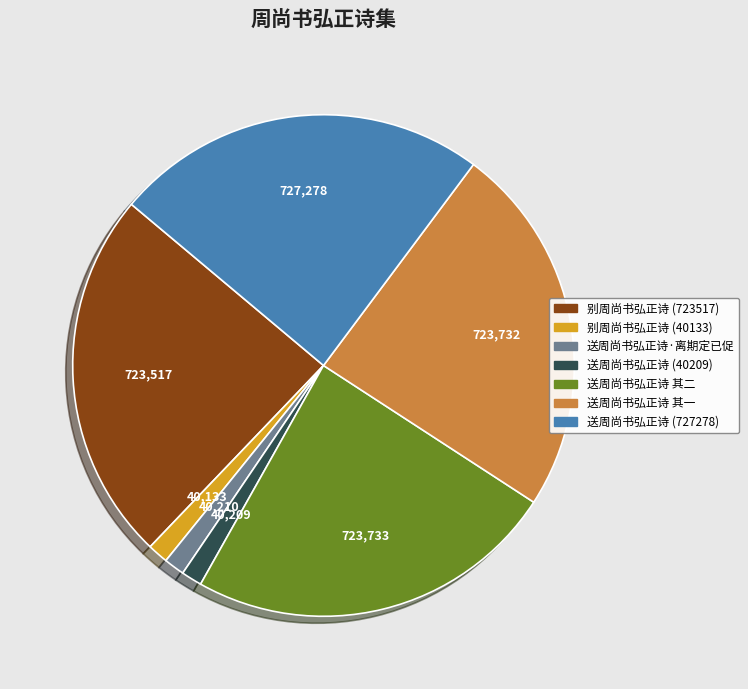

Is there any slice that represents more than half of the pie?

No